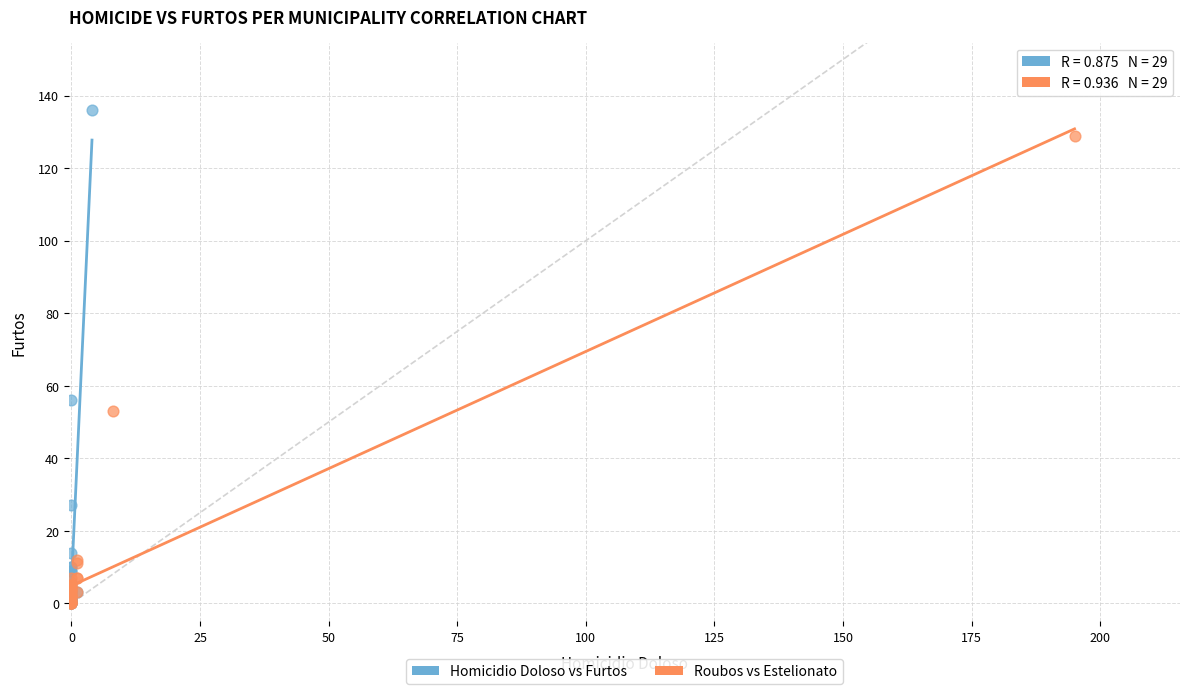

Which series contains the highest Y value?

Homicidio Doloso vs Furtos